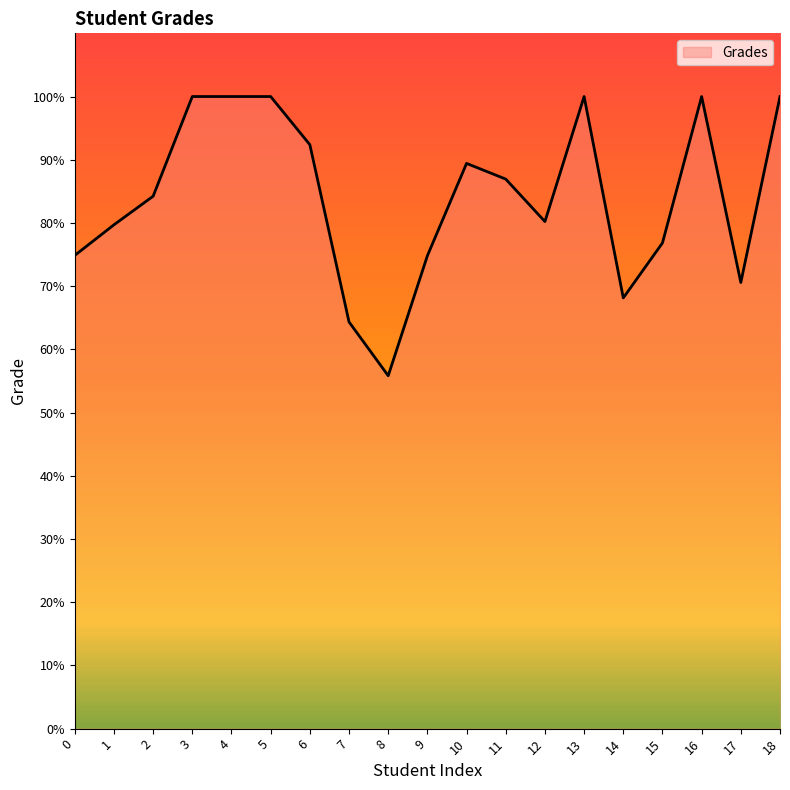

Which label corresponds to the smallest value in the chart?

8